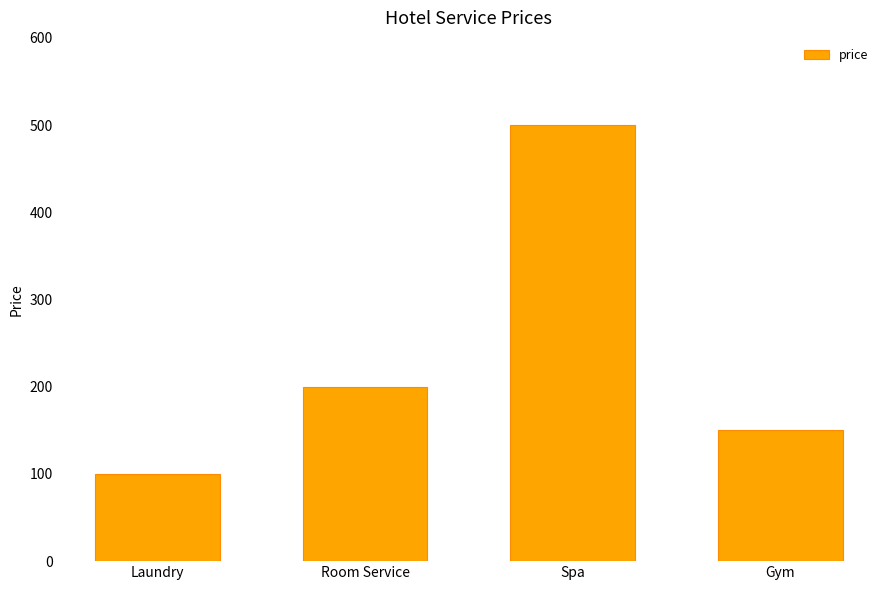

Reading right to left, extract all data points from this chart.

150	500	200	100